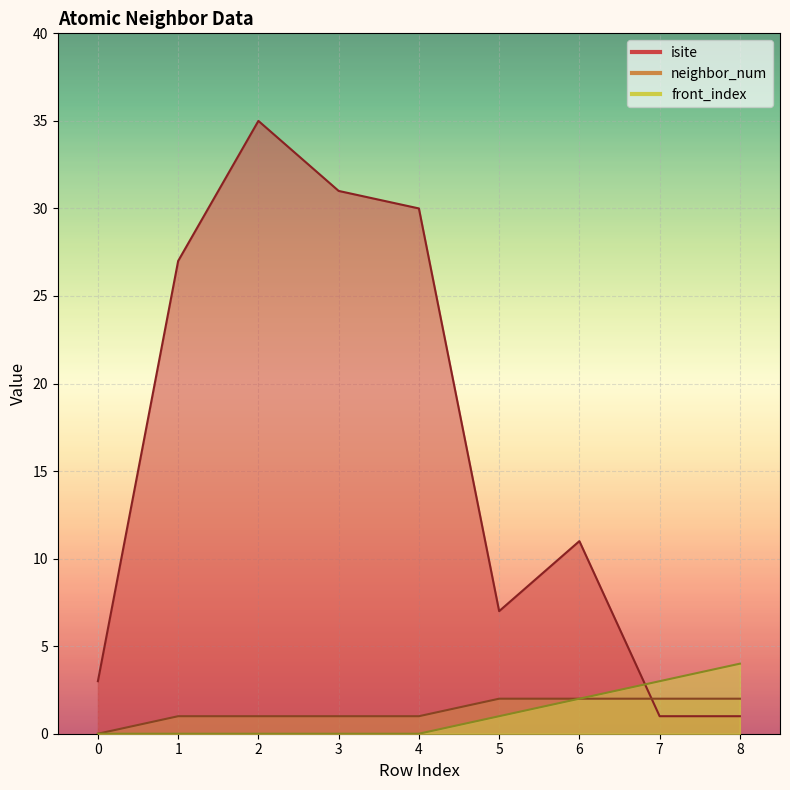

At which label does isite first exceed 11?

1